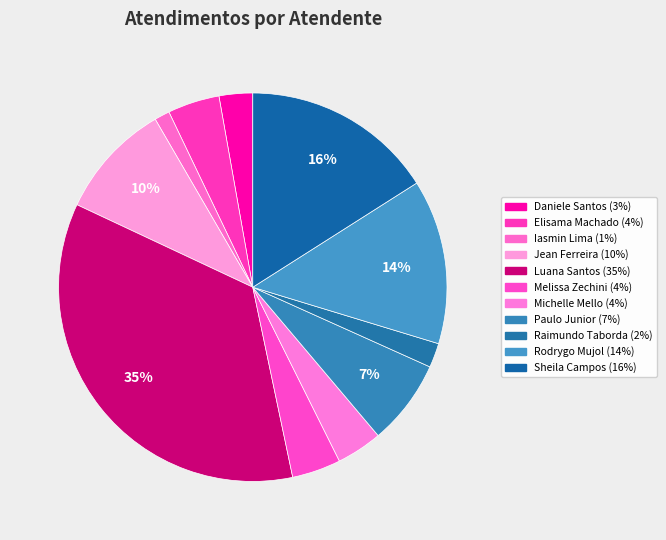

Which category has the smallest portion of the pie?

Iasmin Correa de Lima